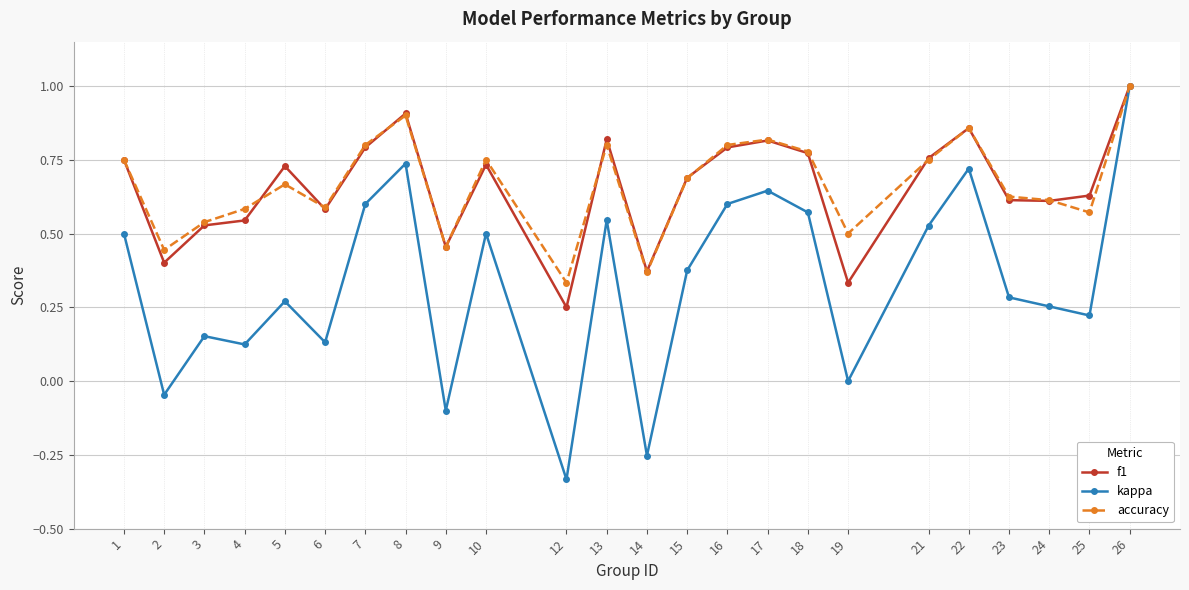

Is this an area chart (filled region under the line)?

No